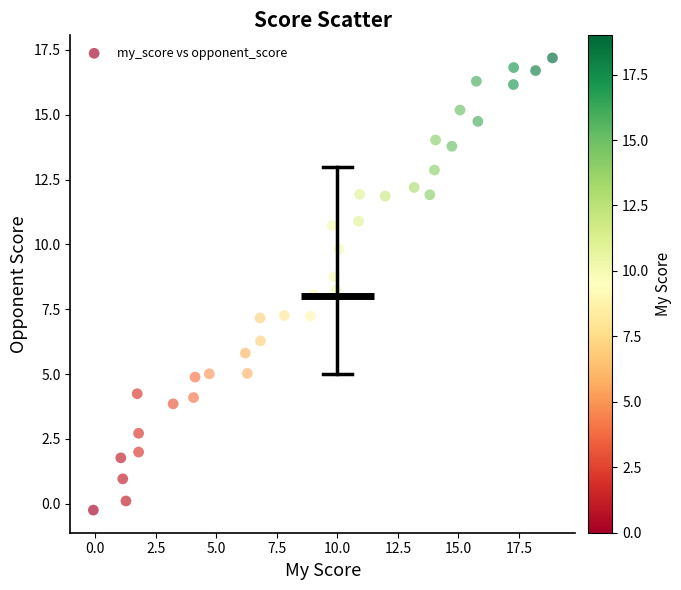

What is the range of X values (max minus min)?

19.0